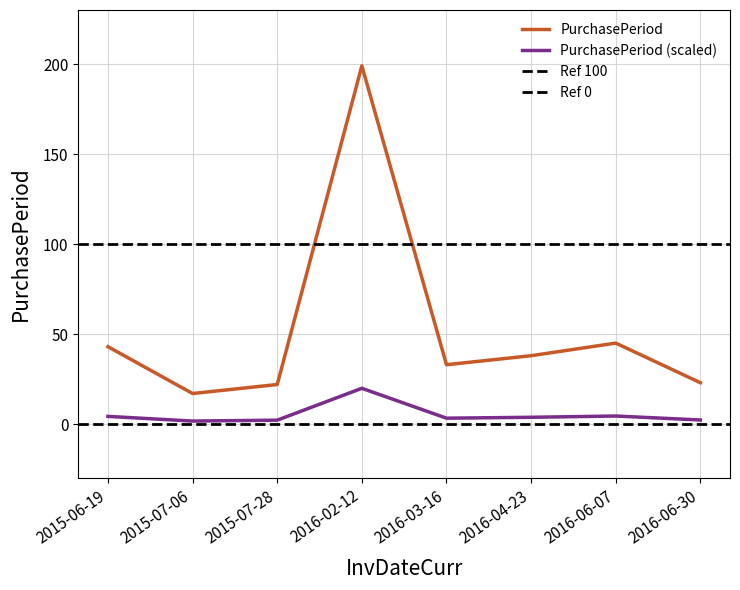

What is the label of the 1st point from the right?

2016-06-30